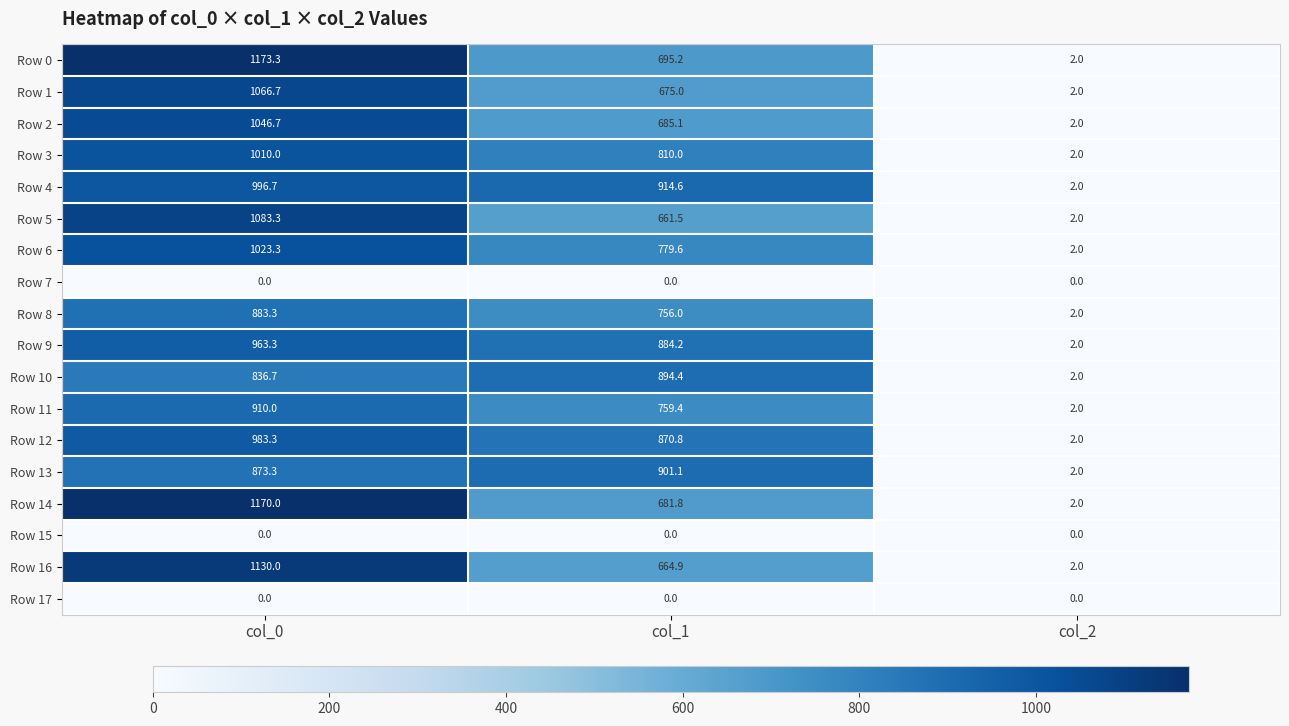

At how many categories does at least one series exceed 708?

2